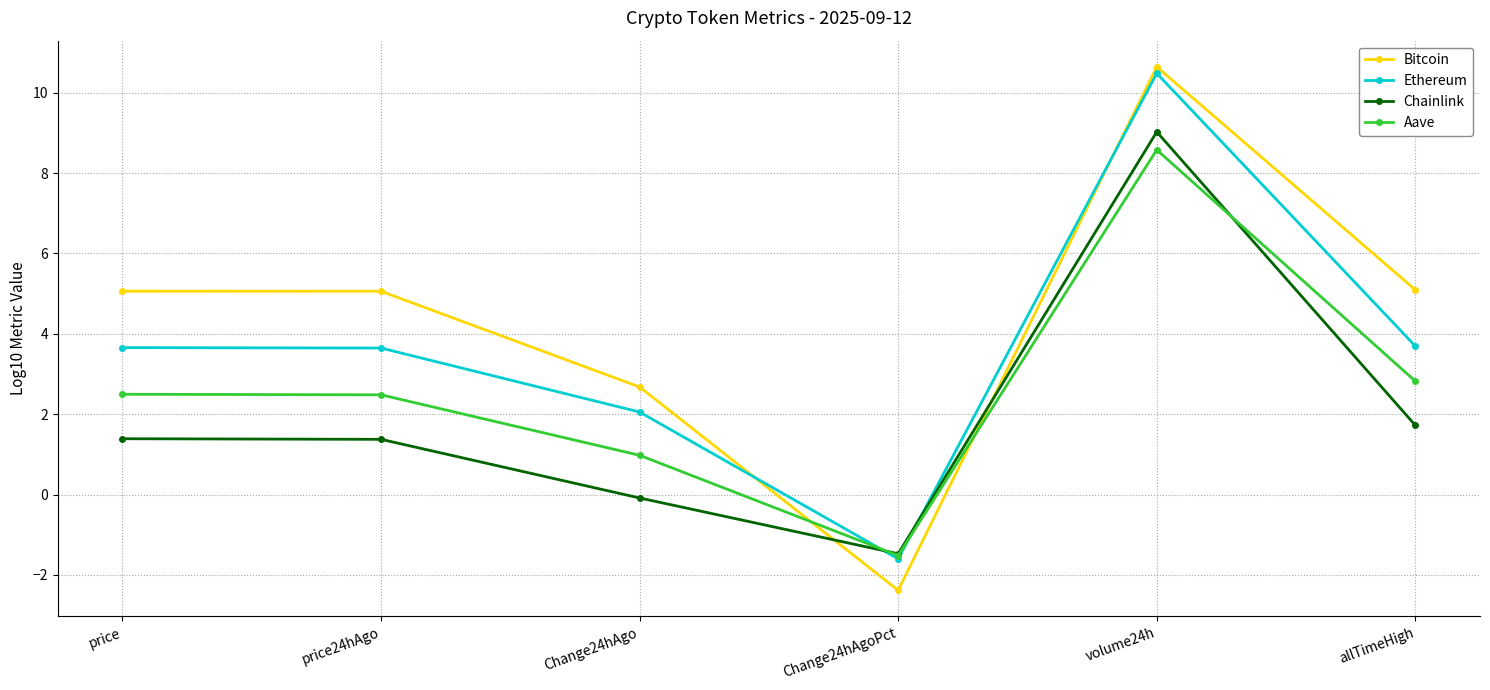

At how many categories does at least one series exceed 3?

4